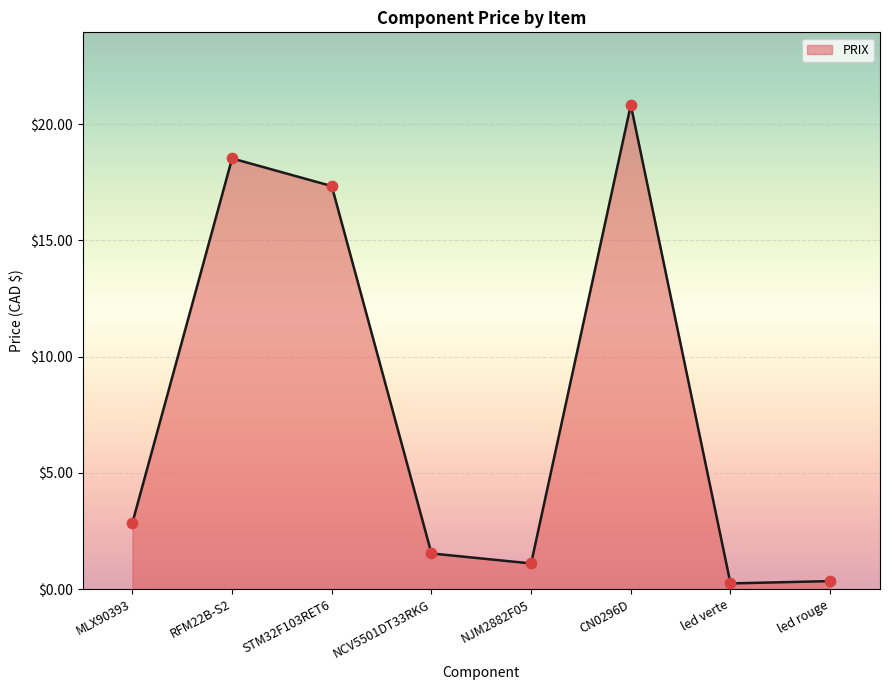

Between MLX90393 and led verte, which is larger?

MLX90393